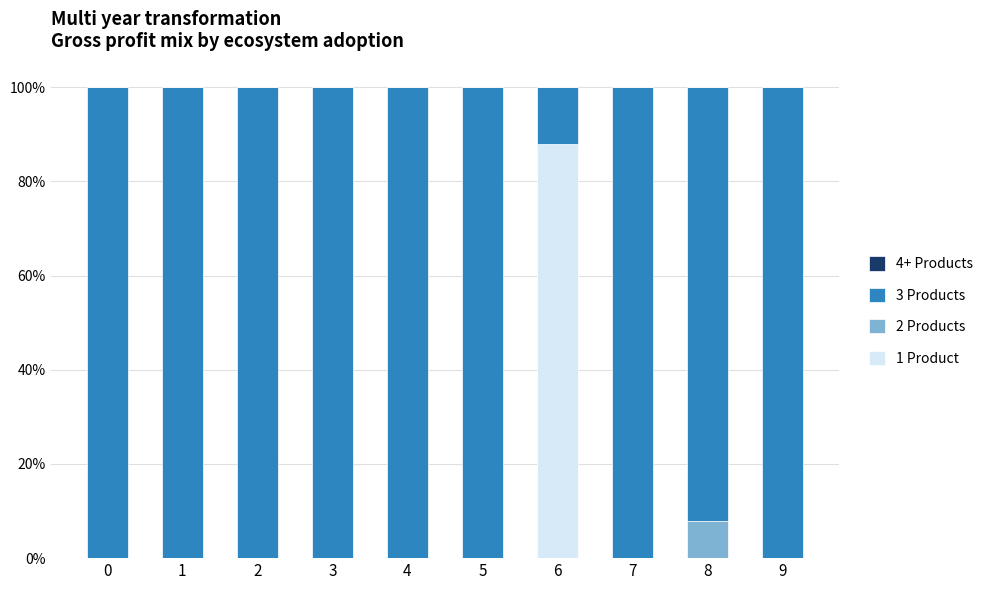

At how many categories does at least one series exceed 0?

10